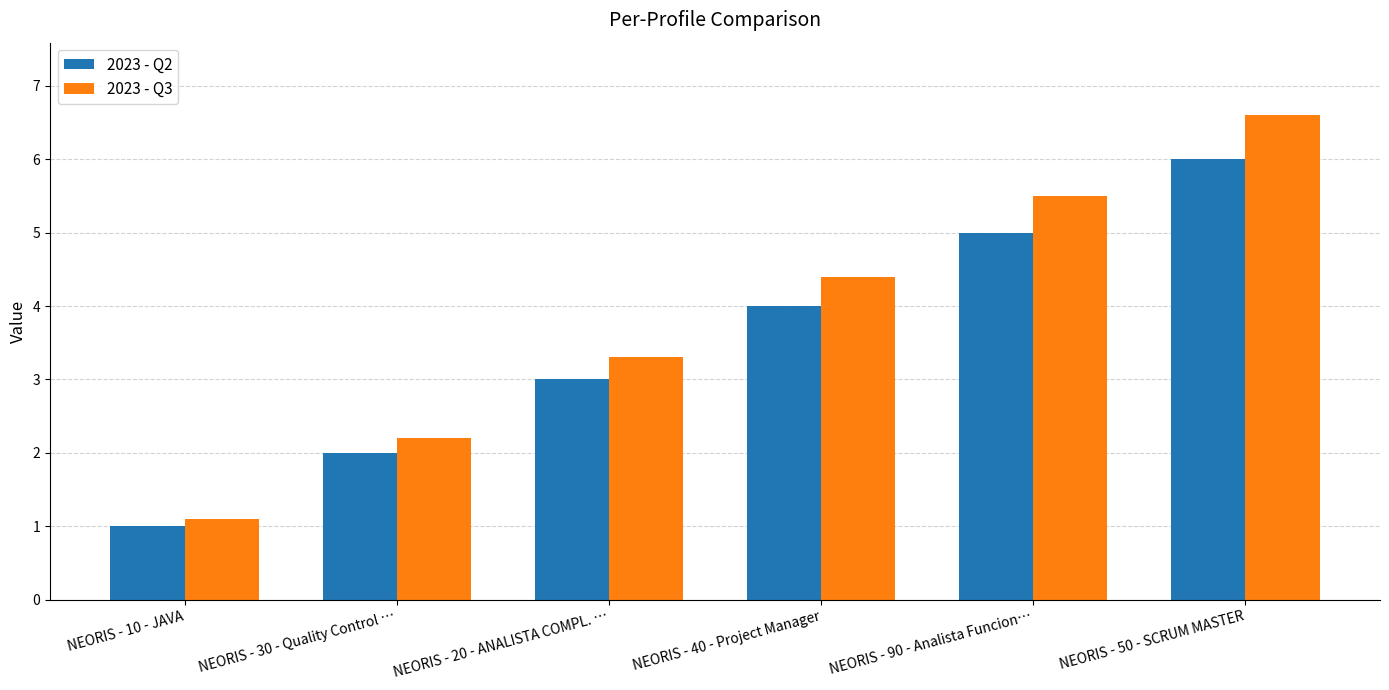

How many bars are there in total?

12